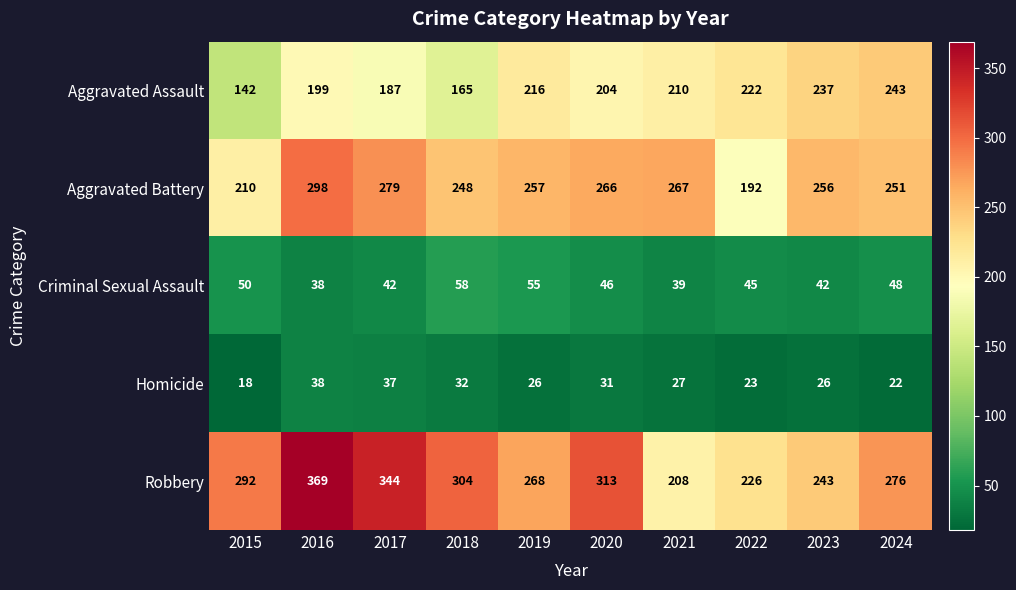

What is the total value across all series at 2022?

708